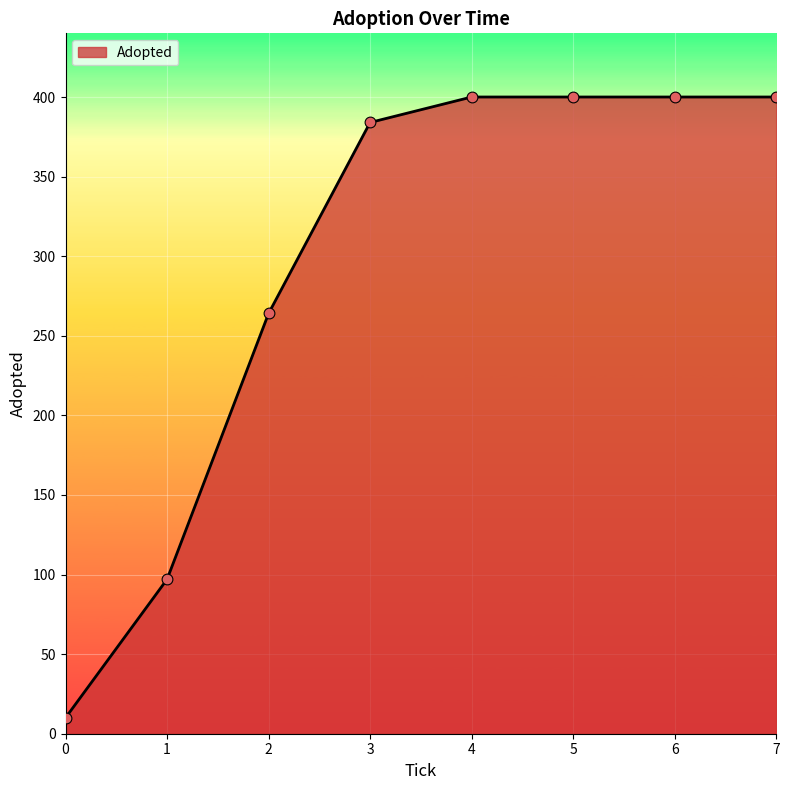

What is the change in value from 0 to 6?

+390